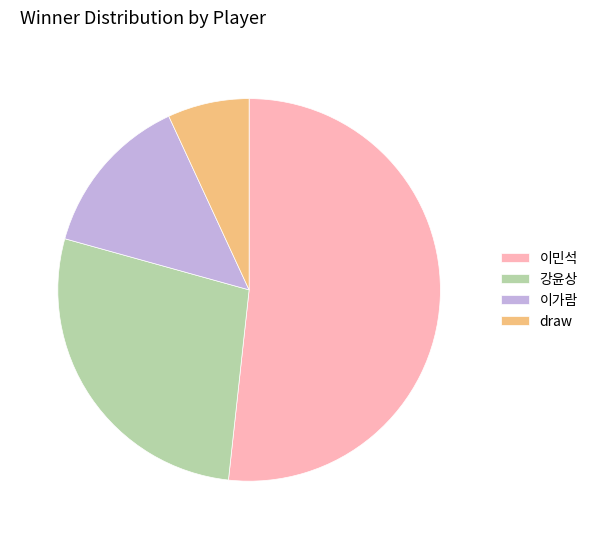

Do 이민석 and 이가람 together represent more than half of the pie?

Yes